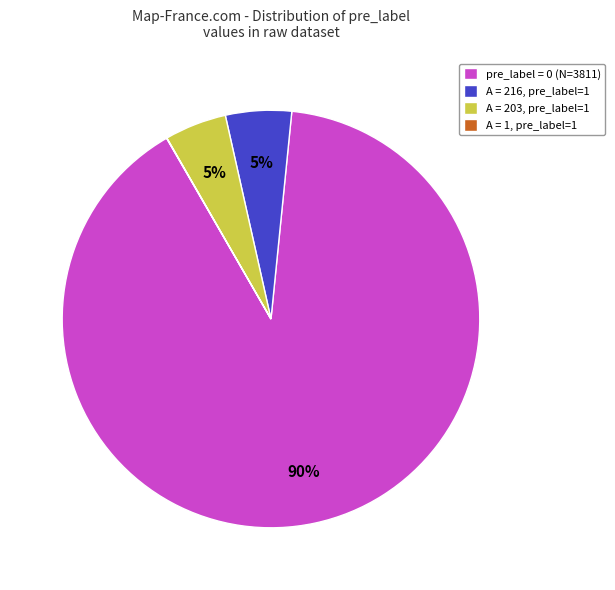

Does any single category account for the majority?

Yes